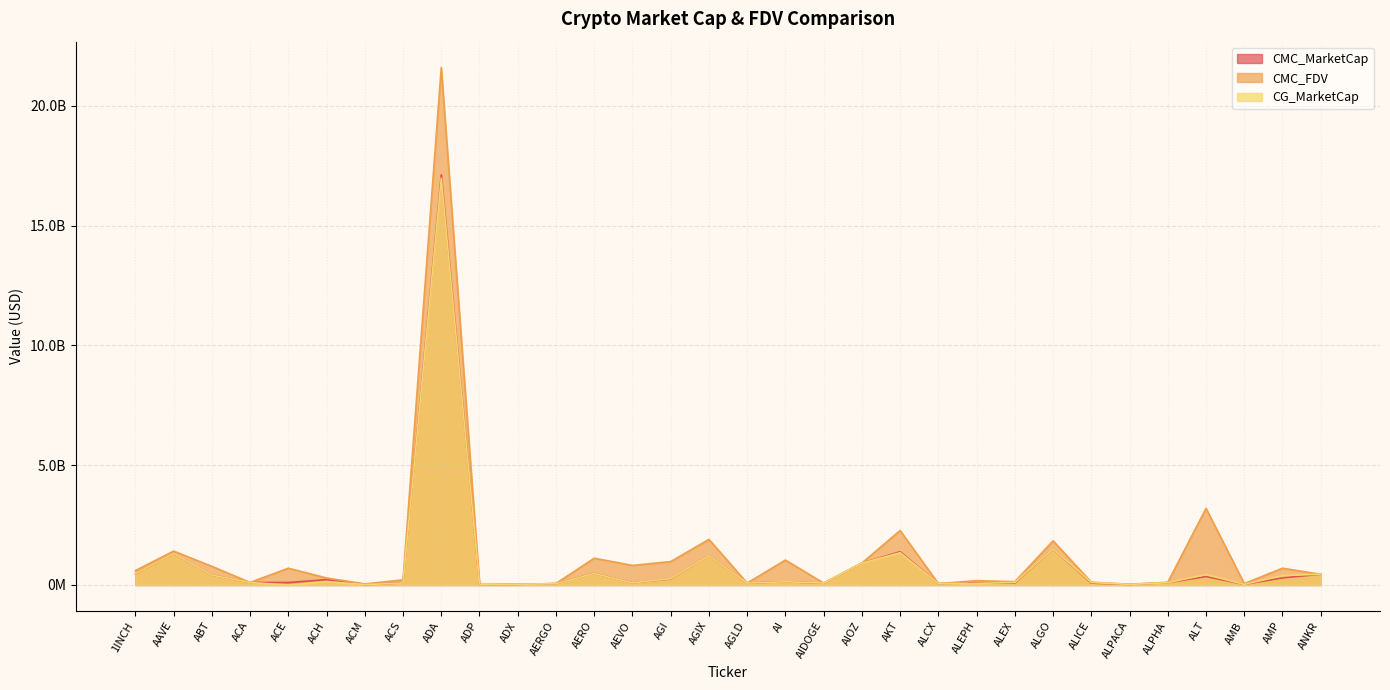

What are all the series names shown in the legend?

CMC_MarketCap, CMC_FDV, CG_MarketCap